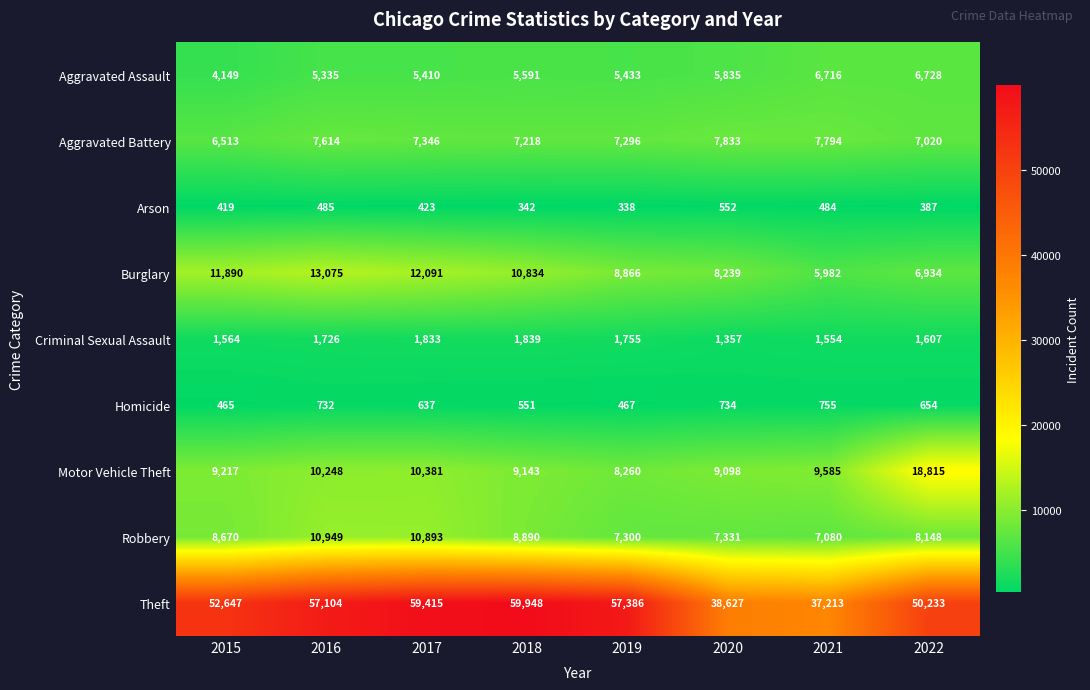

What is the difference between the second highest and second lowest values in the Motor Vehicle Theft series?

1283